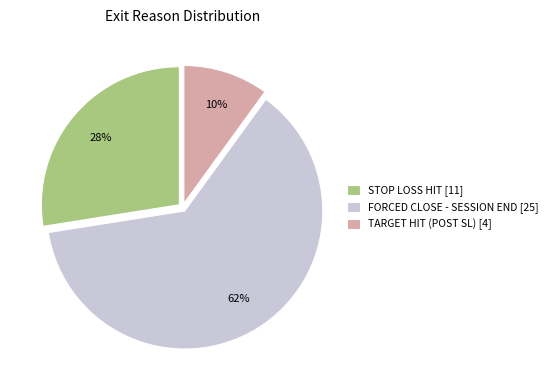

Count the number of slices in the pie.

3